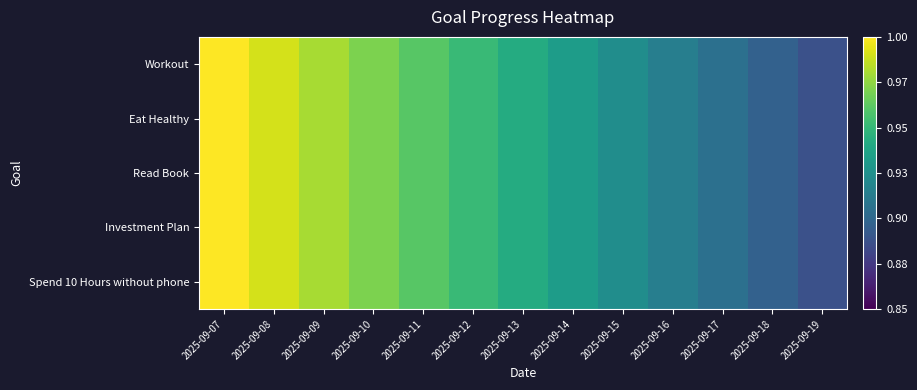

List the series in order of their peak value, lowest first.

Workout, Eat Healthy, Read Book, Investment Plan, Spend 10 Hours without phone